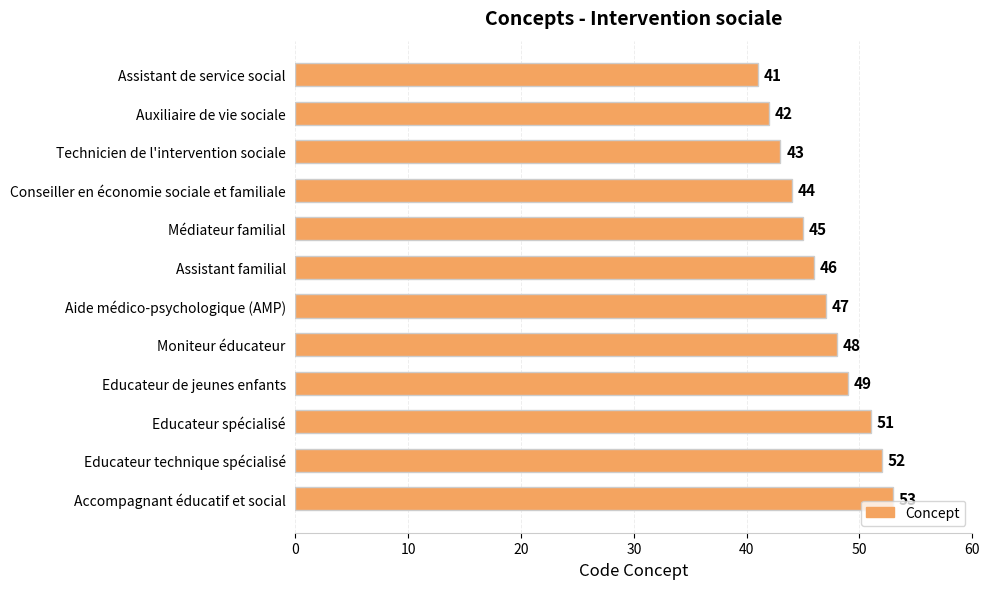

What is the sum of all values?

561